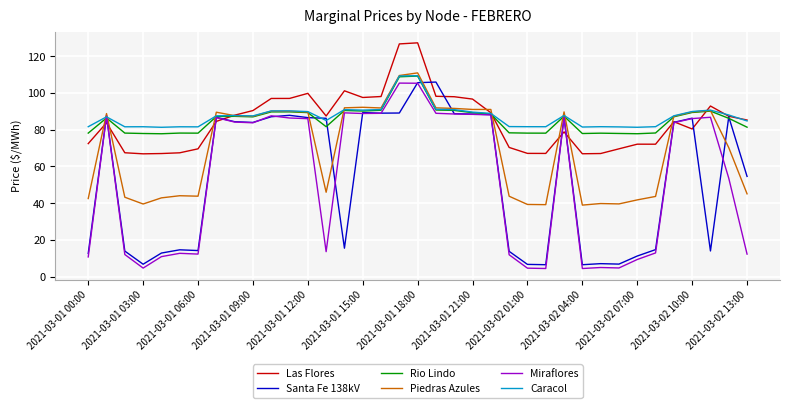

What is the maximum value for Las Flores?

127.2